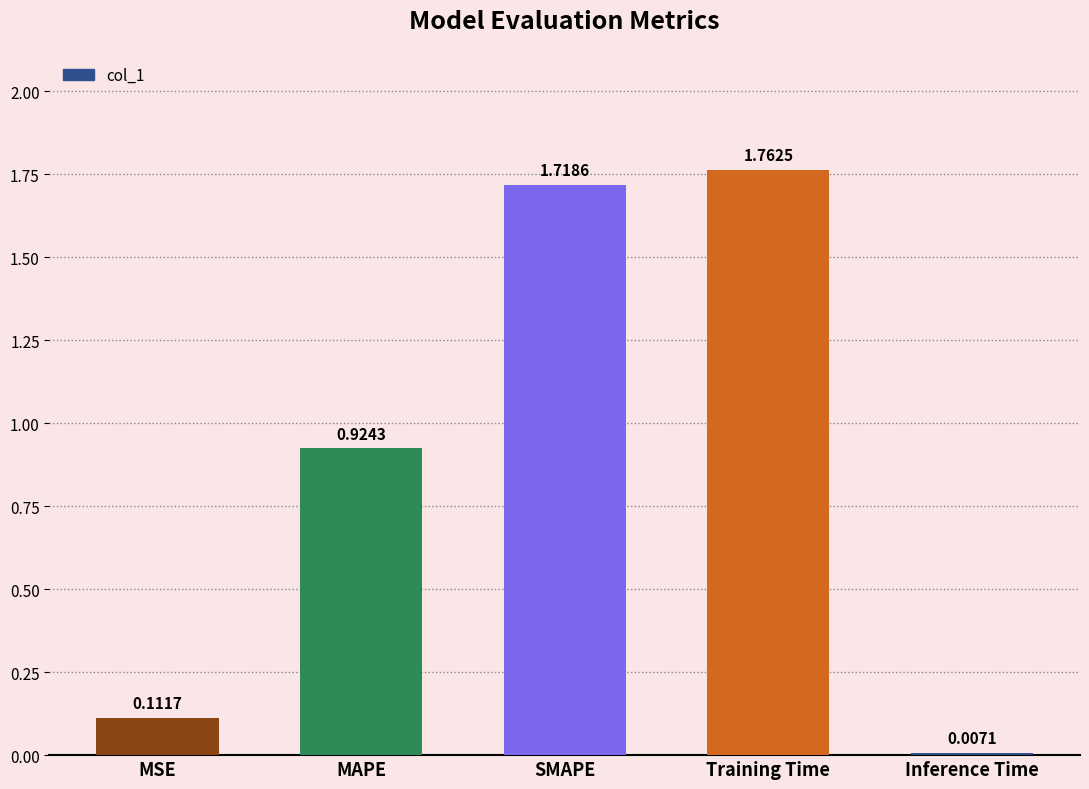

Which category has the highest value across all series?

Training Time